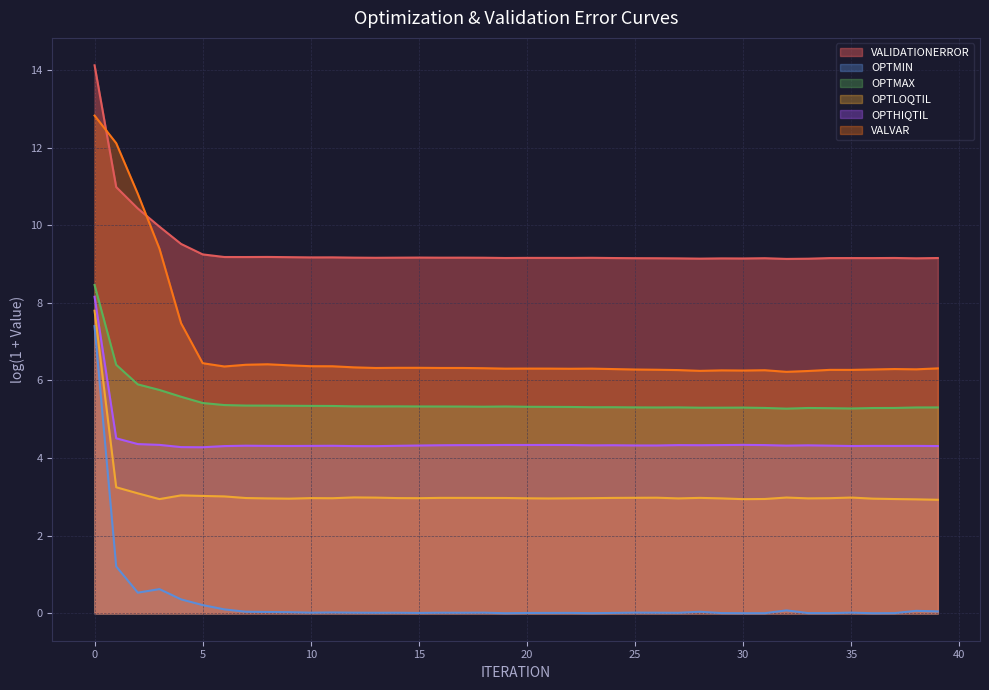

What is the minimum value for OPTMAX?

5.3